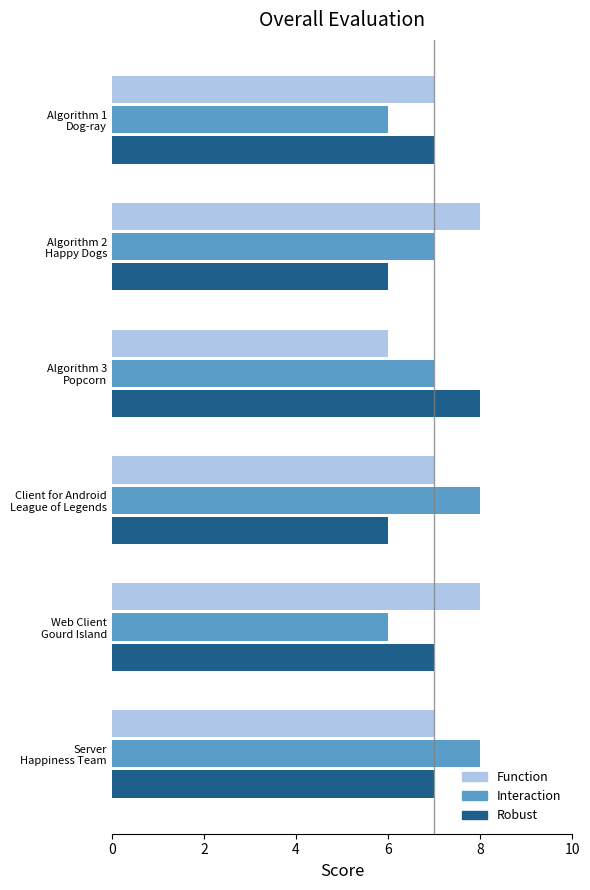

What is the value of the Function bar at the 2nd from the left?

8